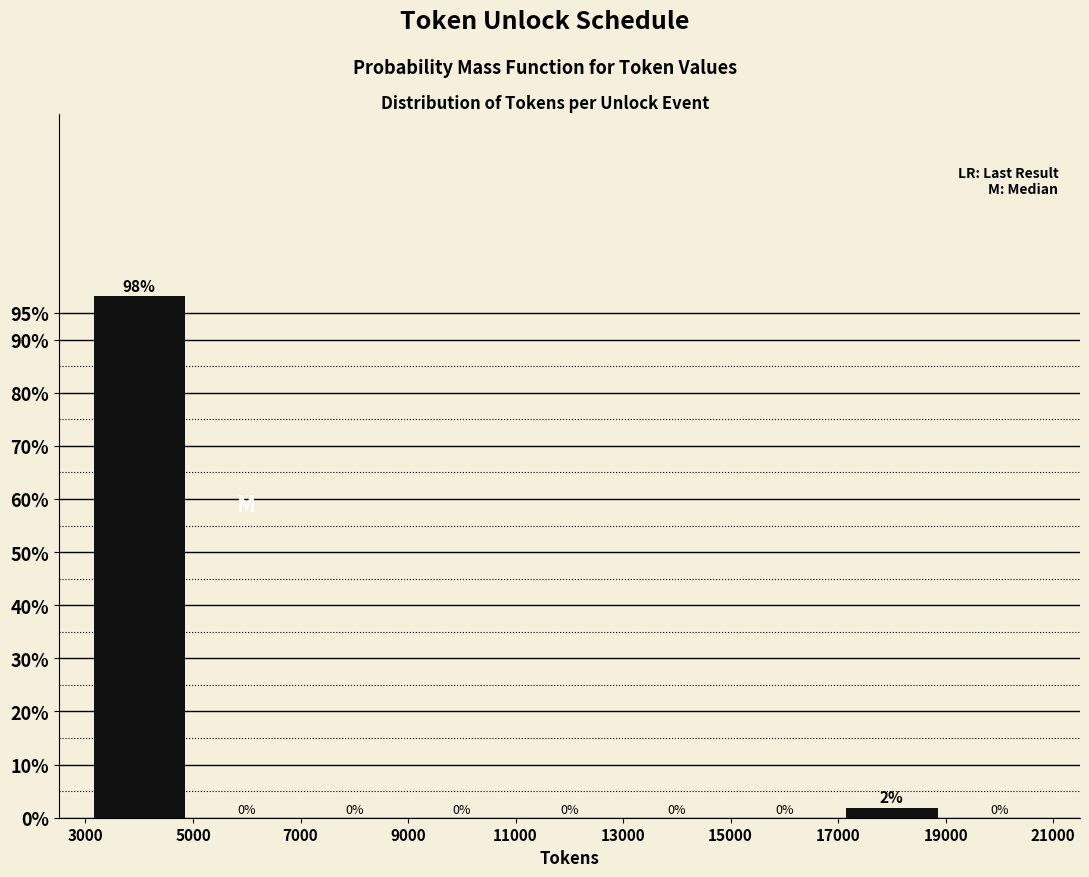

Over which range of the x-axis is the bar tallest?

3000 to 5000